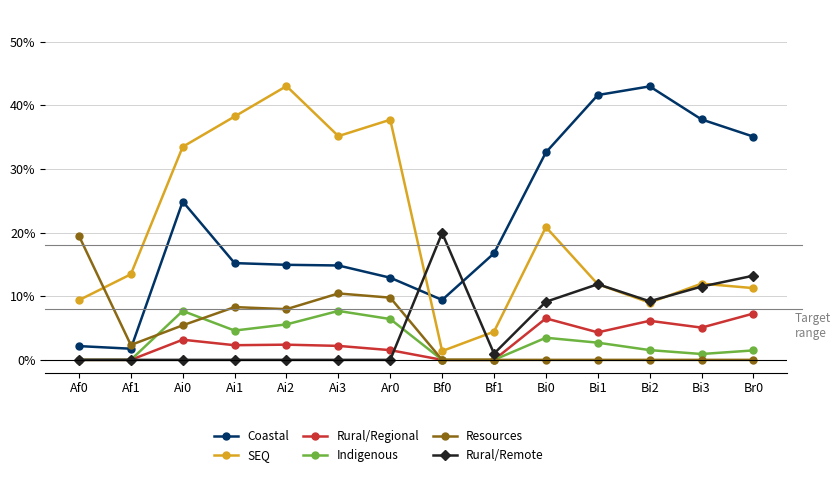

Which series has the largest total across all categories?

Coastal